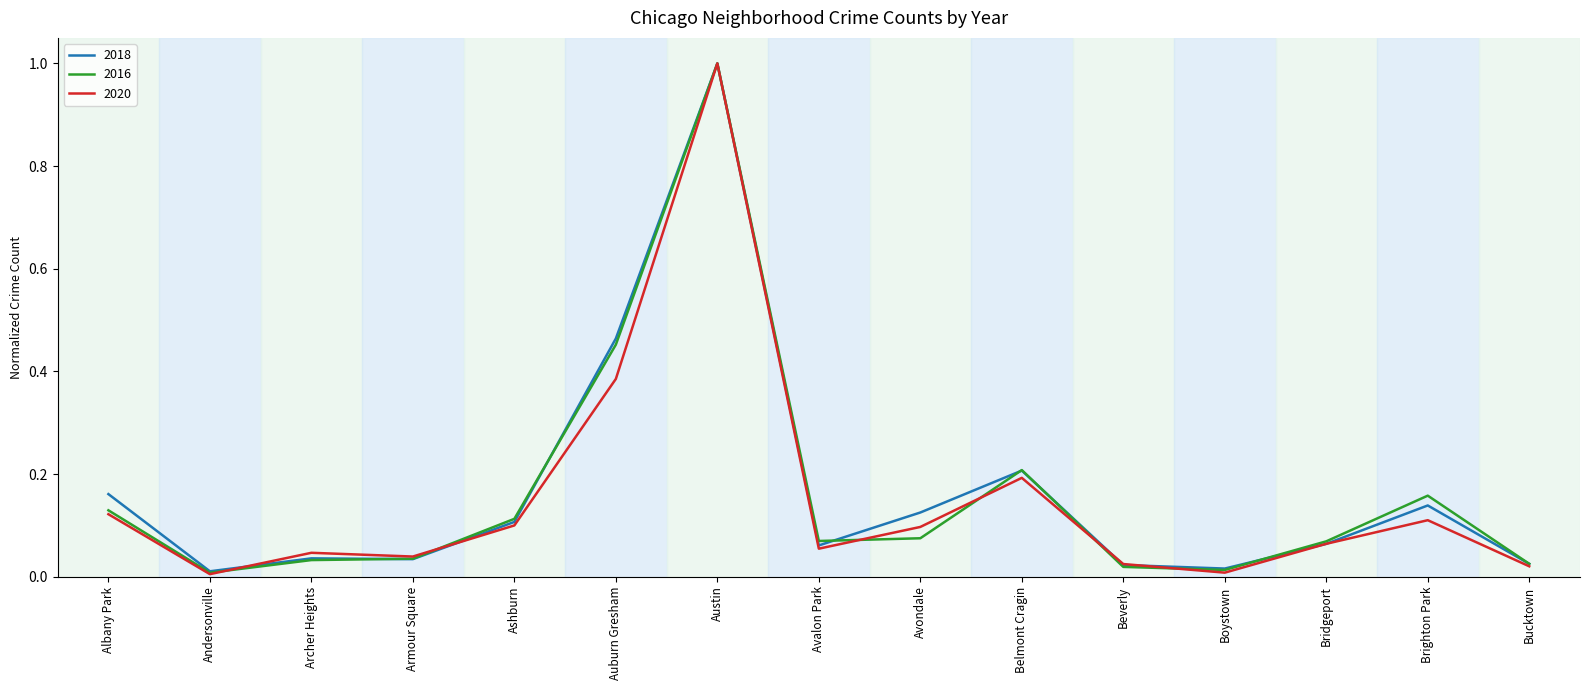

At which category is the sum across all series the highest?

Austin